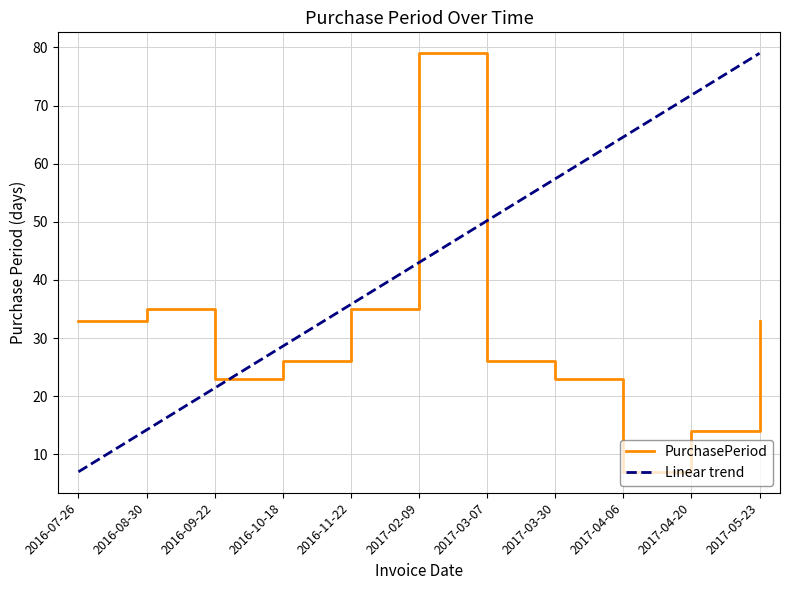

Does the chart have visible grid lines?

Yes